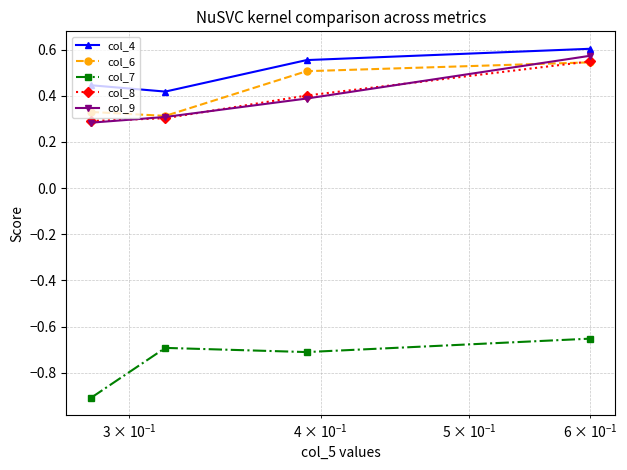

What is the minimum value shown in the chart?

-0.9